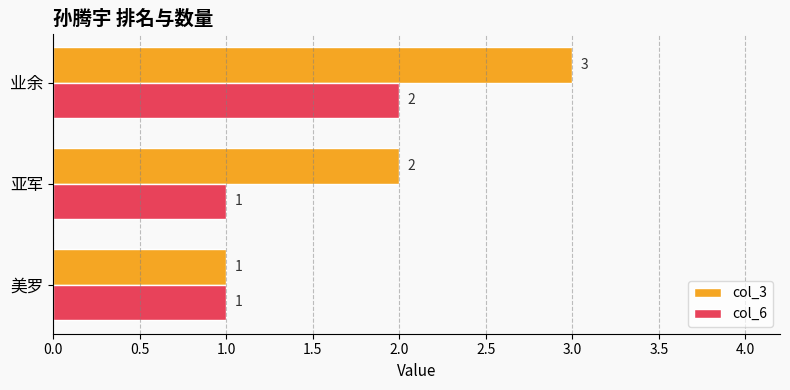

Which series has the largest range (max minus min)?

col_3